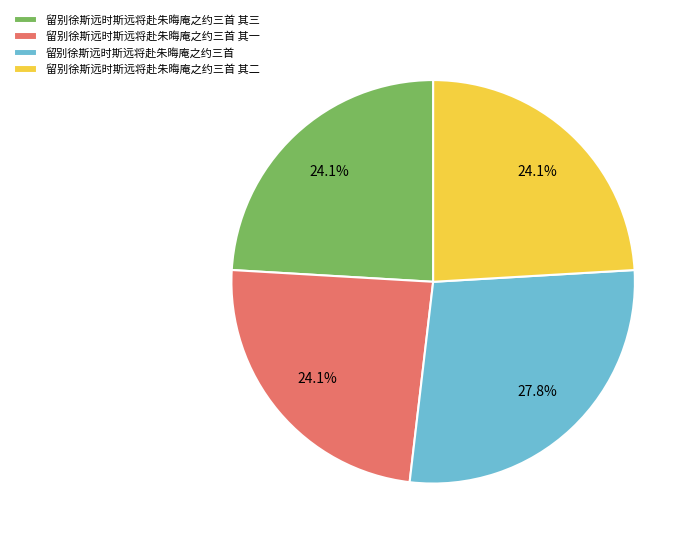

To the nearest percent, what percentage of the pie is 留别徐斯远时斯远将赴朱晦庵之约三首 其二?

24%